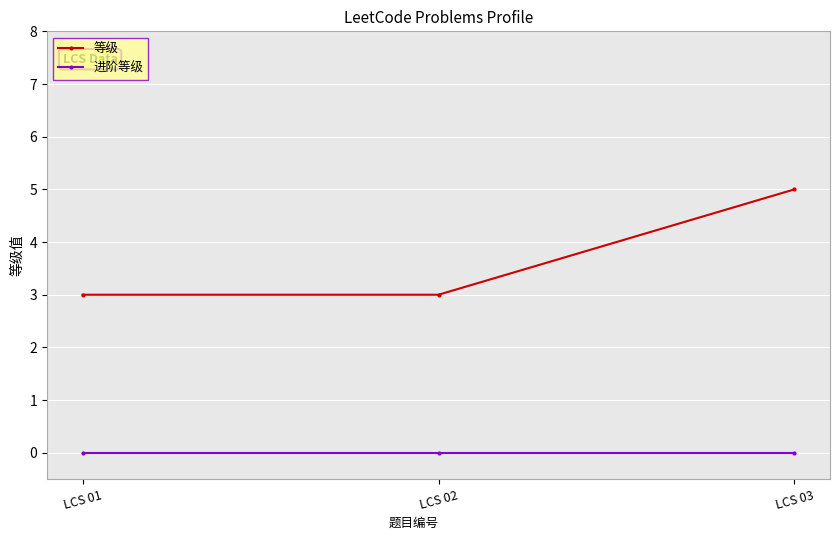

Is the value of 等级 at LCS 01 greater than the value of 进阶等级 at LCS 03?

Yes